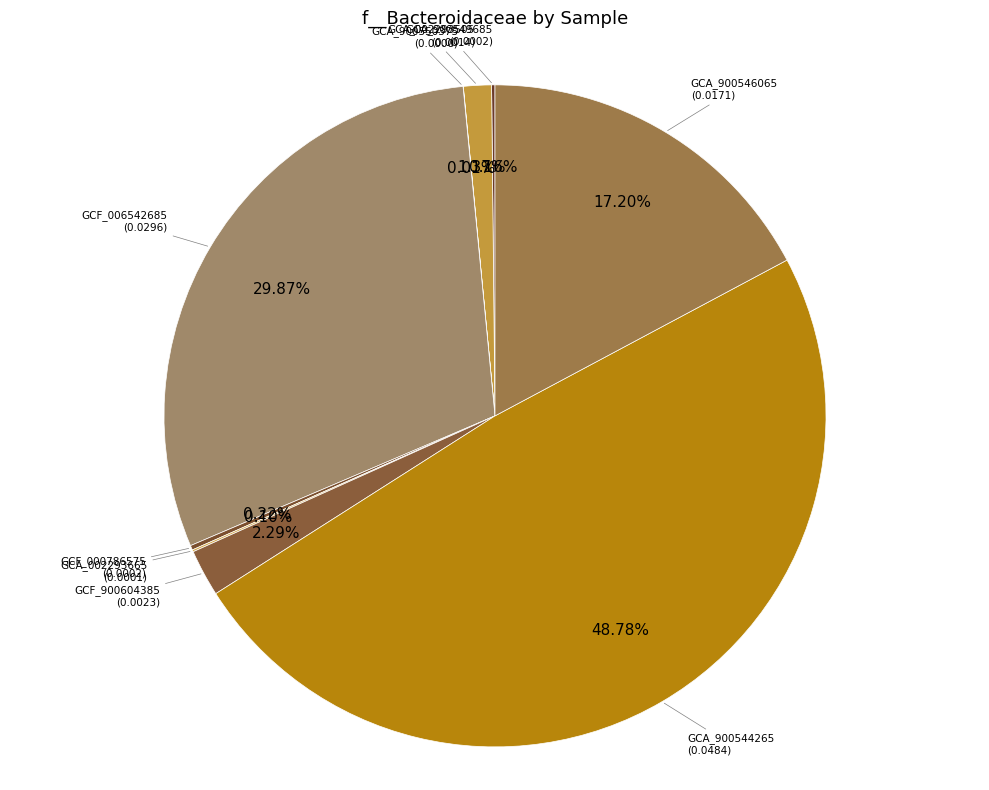

Which category has the biggest portion of the pie?

GB_GCA_900544265.1_0